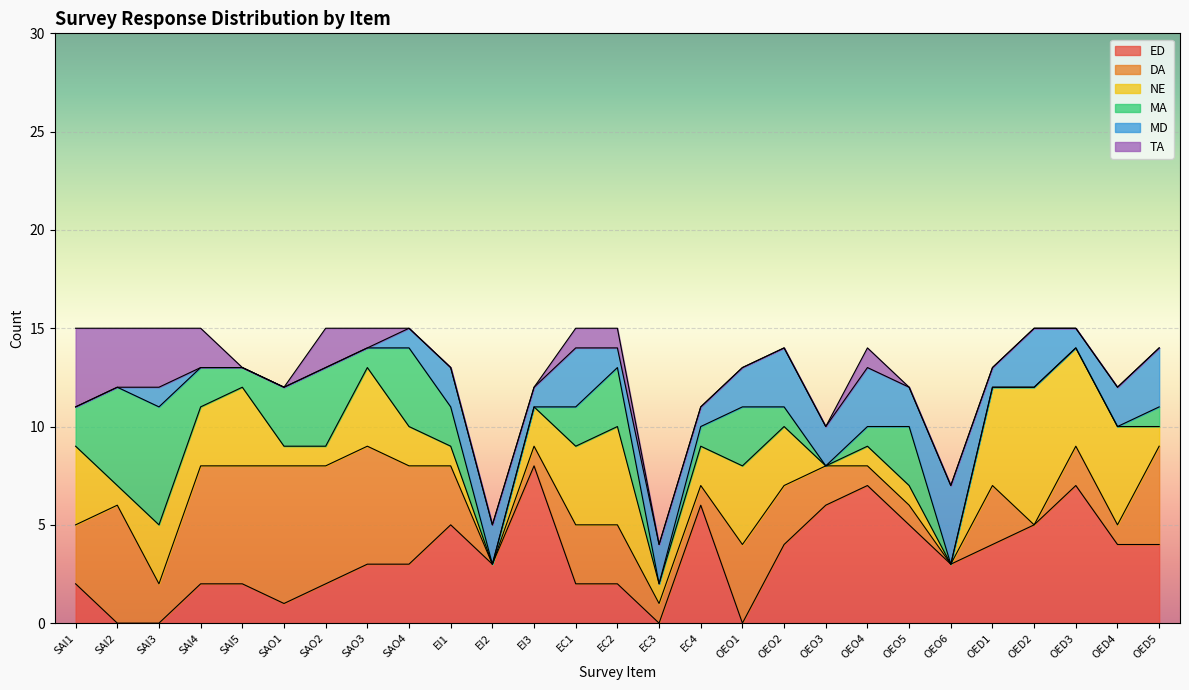

What is the label of the 23rd point from the right?

SAI5